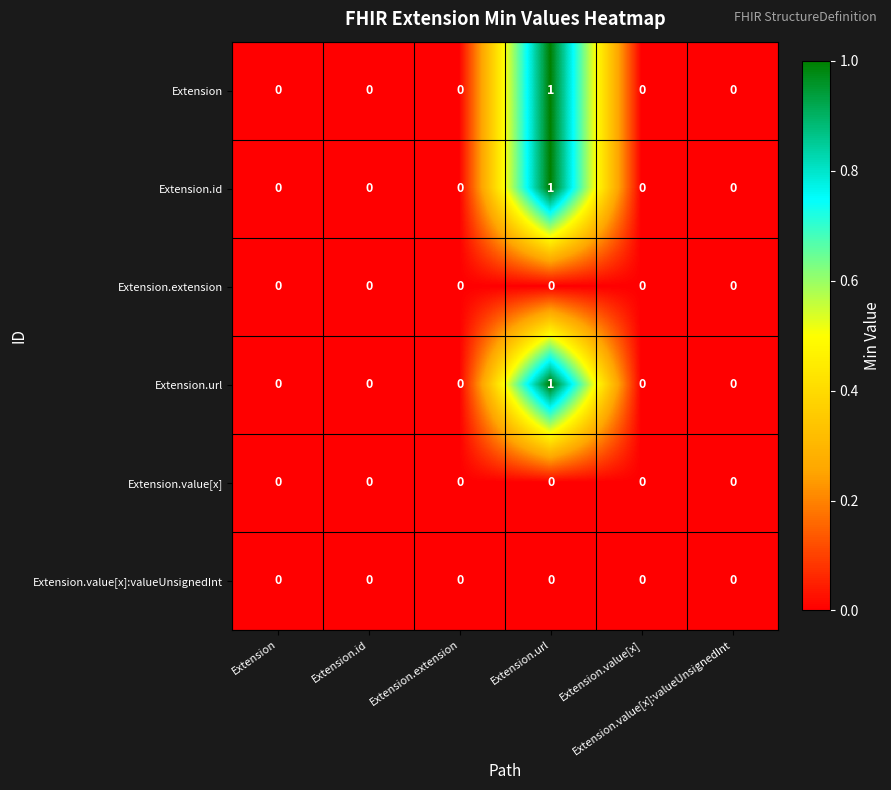

How many categories are shown in the chart?

6